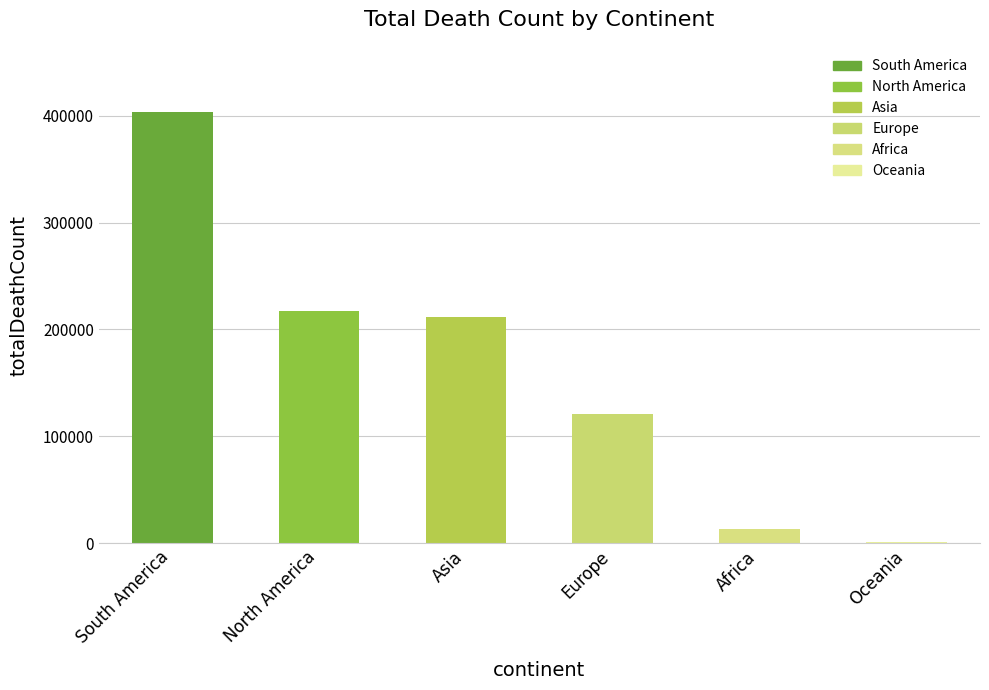

Reading left to right, list all the values displayed in this chart.

South America=403781	North America=216907	Asia=211853	Europe=120807	Africa=13339	Oceania=910